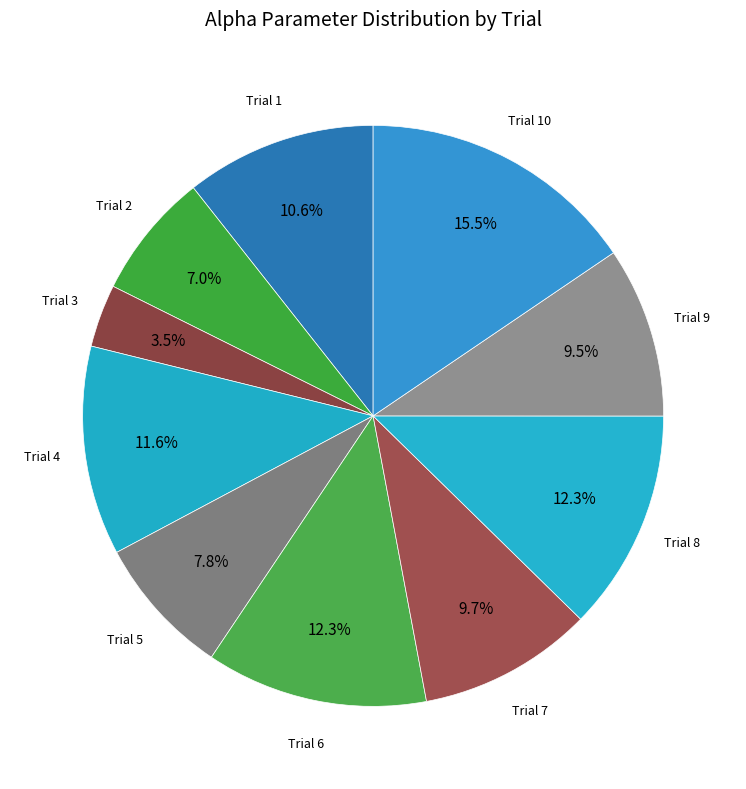

Count the number of slices in the pie.

10